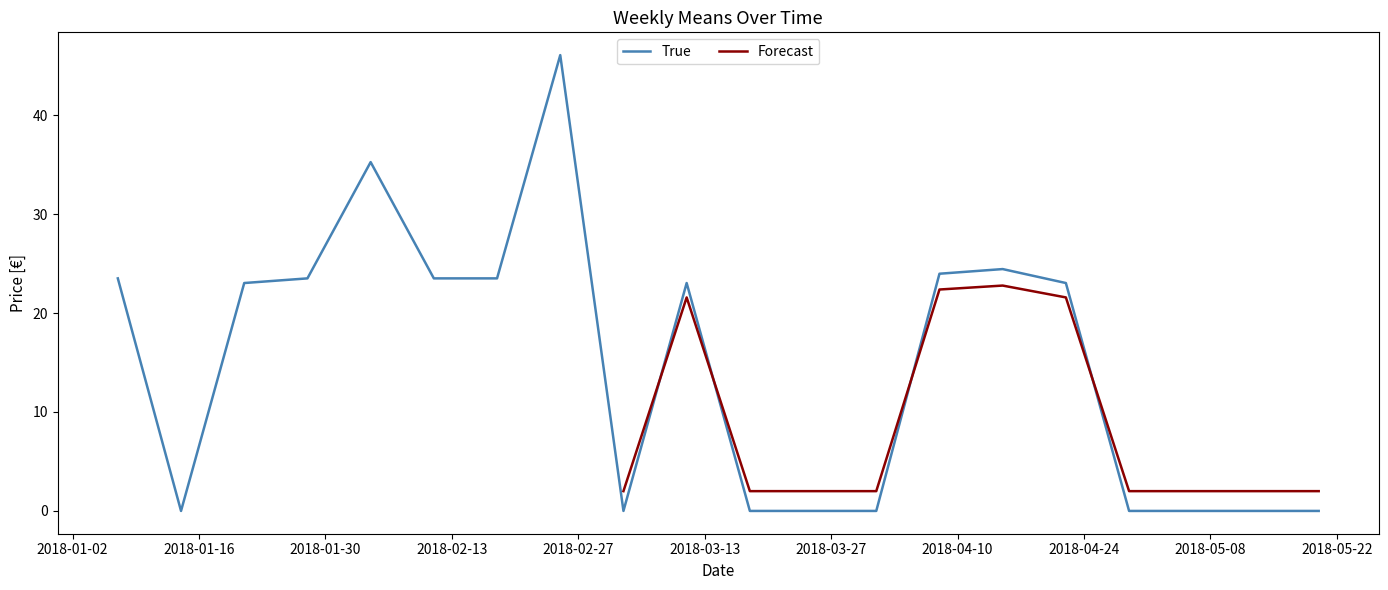

List the labels in order of value, largest first.

2018-02-25, 2018-02-04, 2018-04-15, 2018-04-08, 2018-01-07, 2018-01-28, 2018-02-11, 2018-02-18, 2018-01-21, 2018-03-11, 2018-04-22, 2018-01-14, 2018-03-04, 2018-03-18, 2018-03-25, 2018-04-01, 2018-04-29, 2018-05-06, 2018-05-13, 2018-05-20